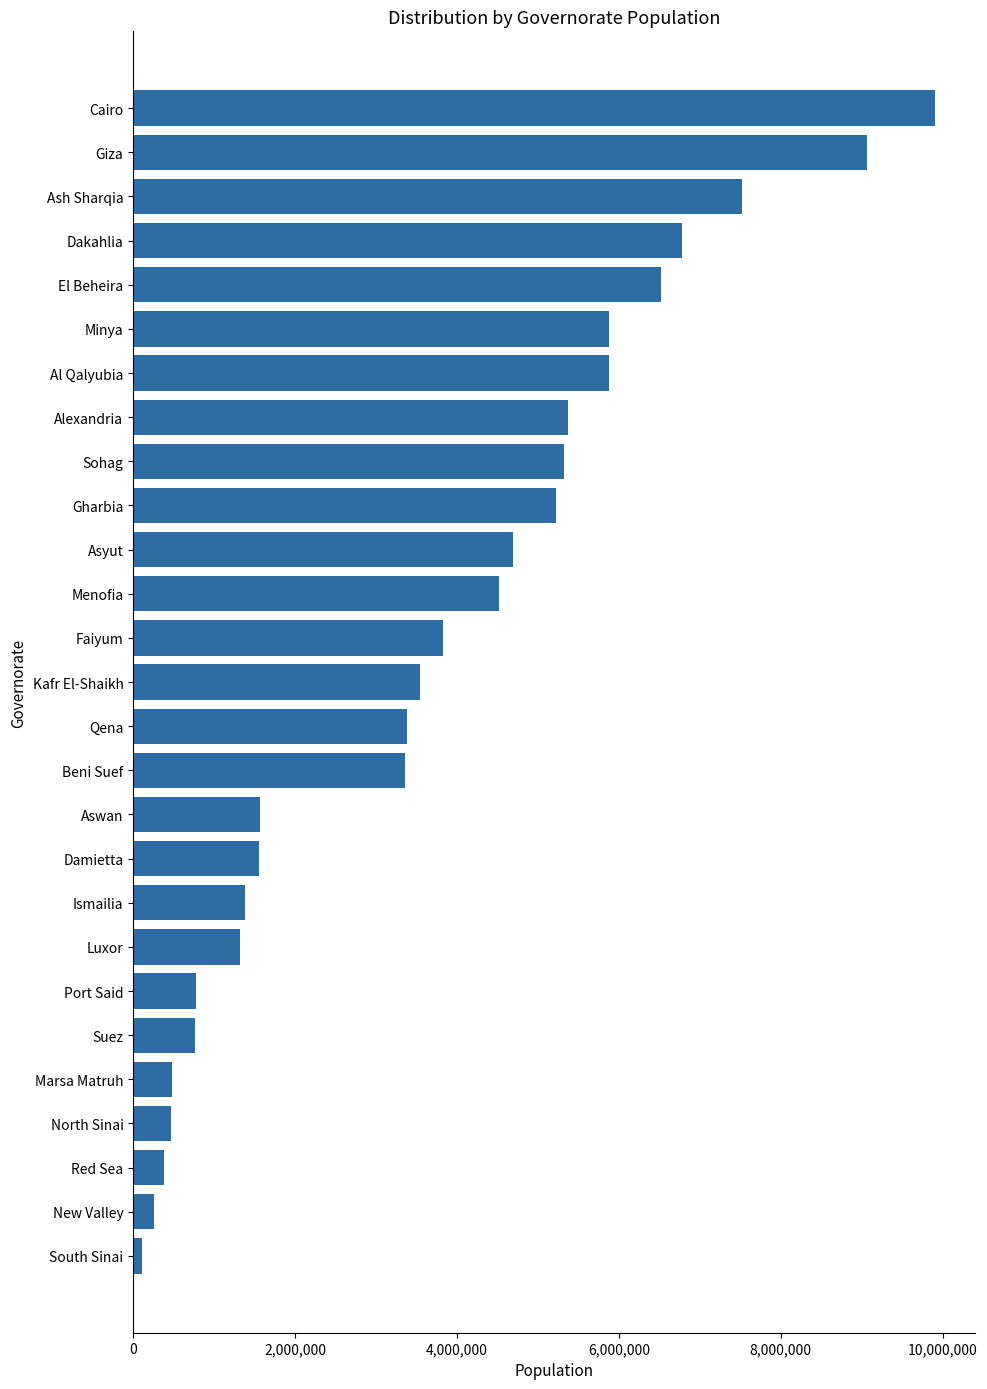

What is the smallest value displayed?

107916